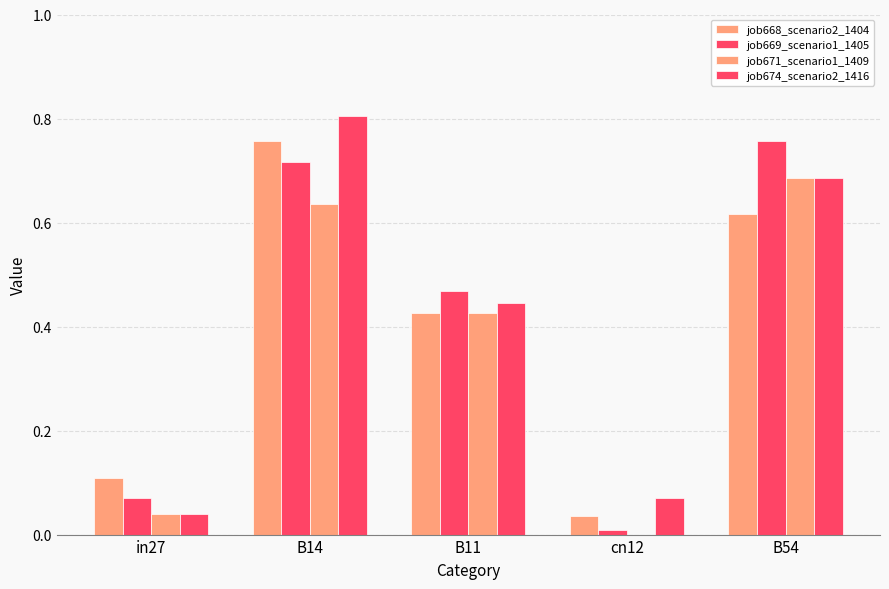

Are the bars horizontal?

No